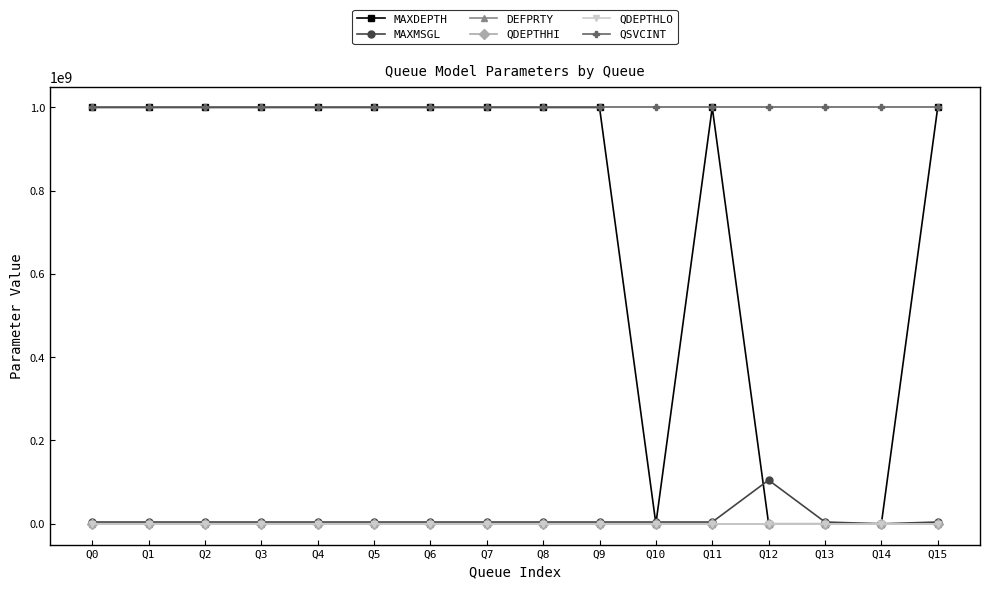

How many distinct data groups are displayed?

6